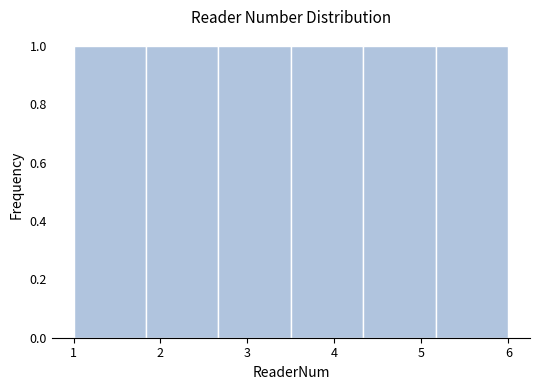

Reading left to right, list every bar in this chart as the range it spans on the x-axis followed by its height. Neither the bar edges nor the heights are printed on the chart, so give them approximately, as read against the axes.

1.0 to 1.8: 1
1.8 to 2.7: 1
2.7 to 3.5: 1
3.5 to 4.3: 1
4.3 to 5.2: 1
5.2 to 6.0: 1